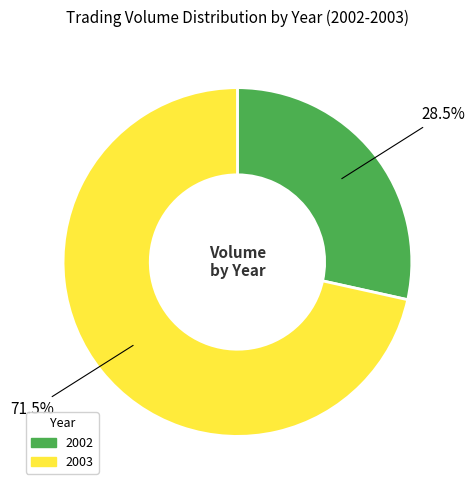

How many slices are in this pie chart?

2